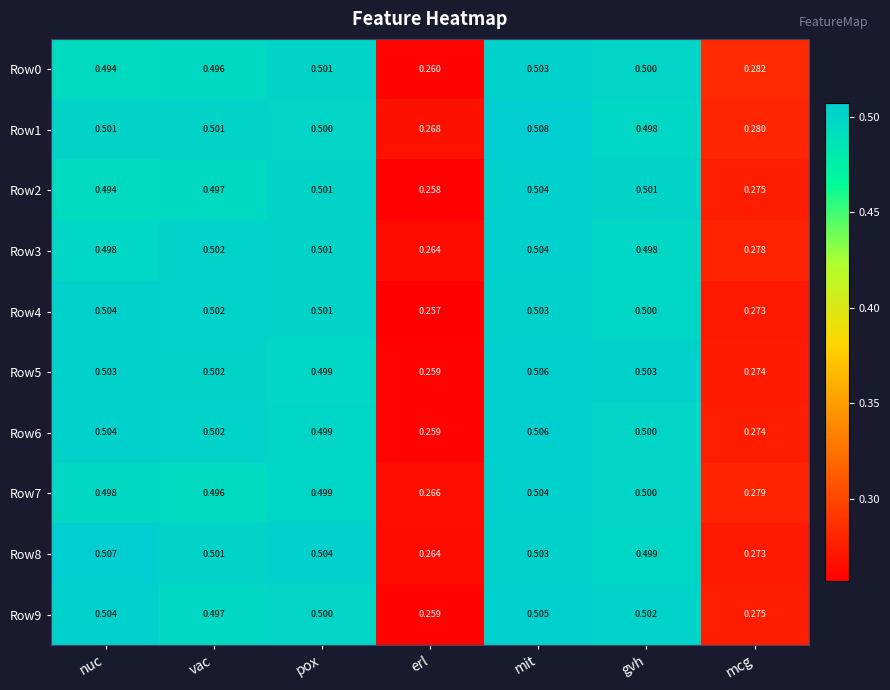

Between vac and mcg, which series saw the biggest shift?

Row4